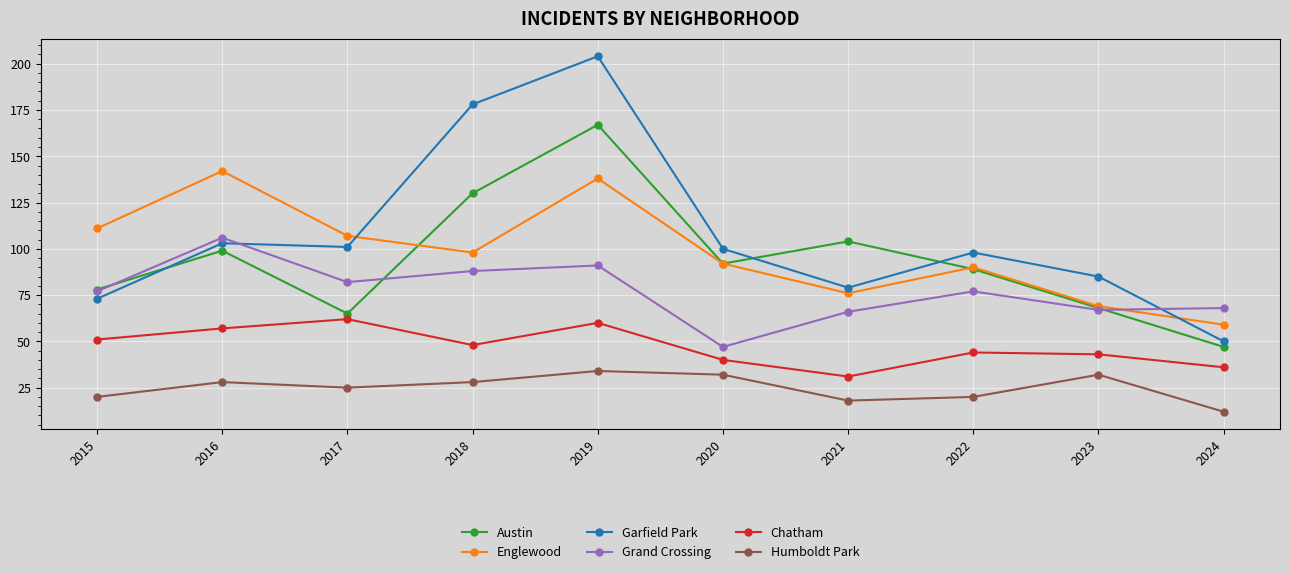

How many lines are shown in the chart?

6